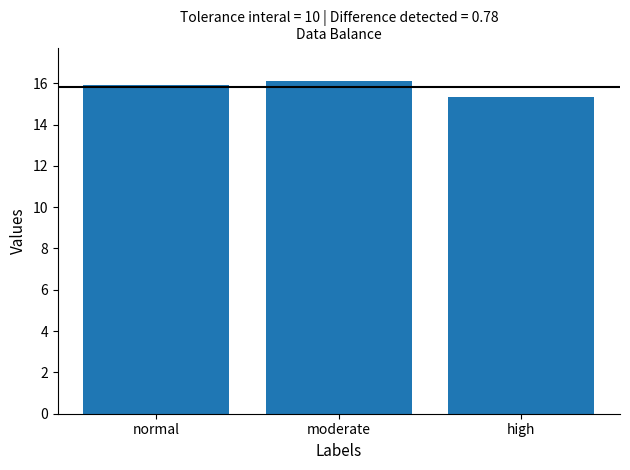

How many bars are there in total?

3